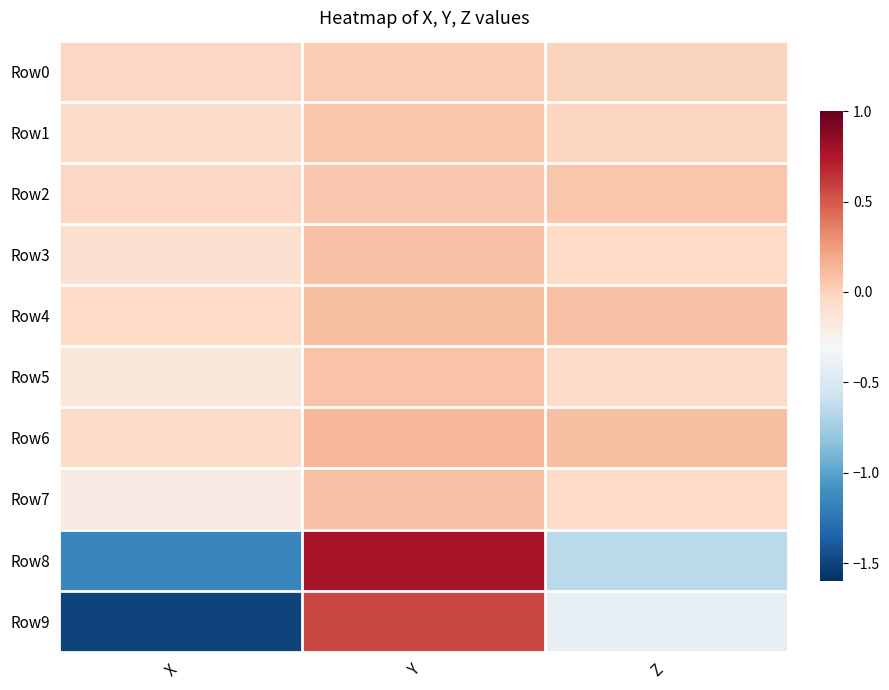

Which label corresponds to the smallest value in the chart?

X